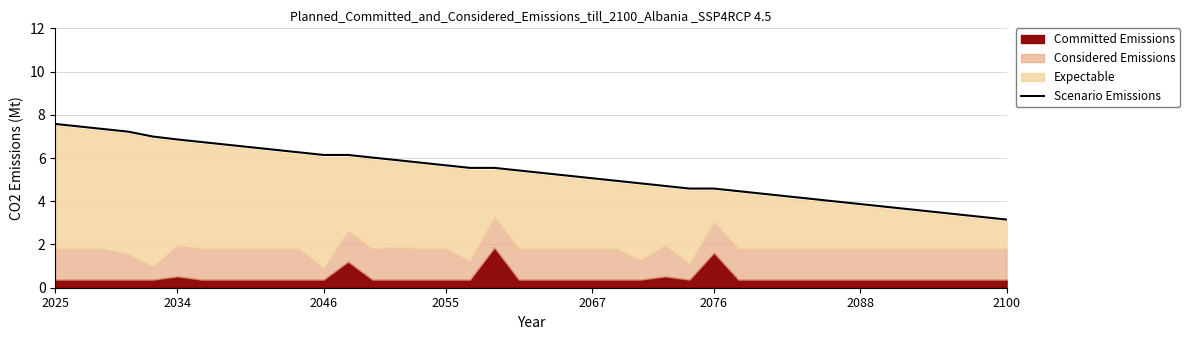

How many values exceed 5?

23